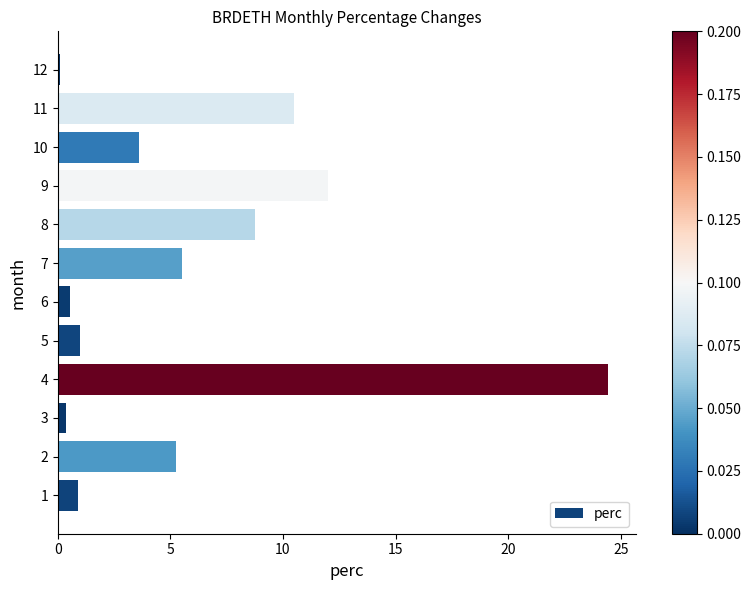

What is the sum of all values?

72.9